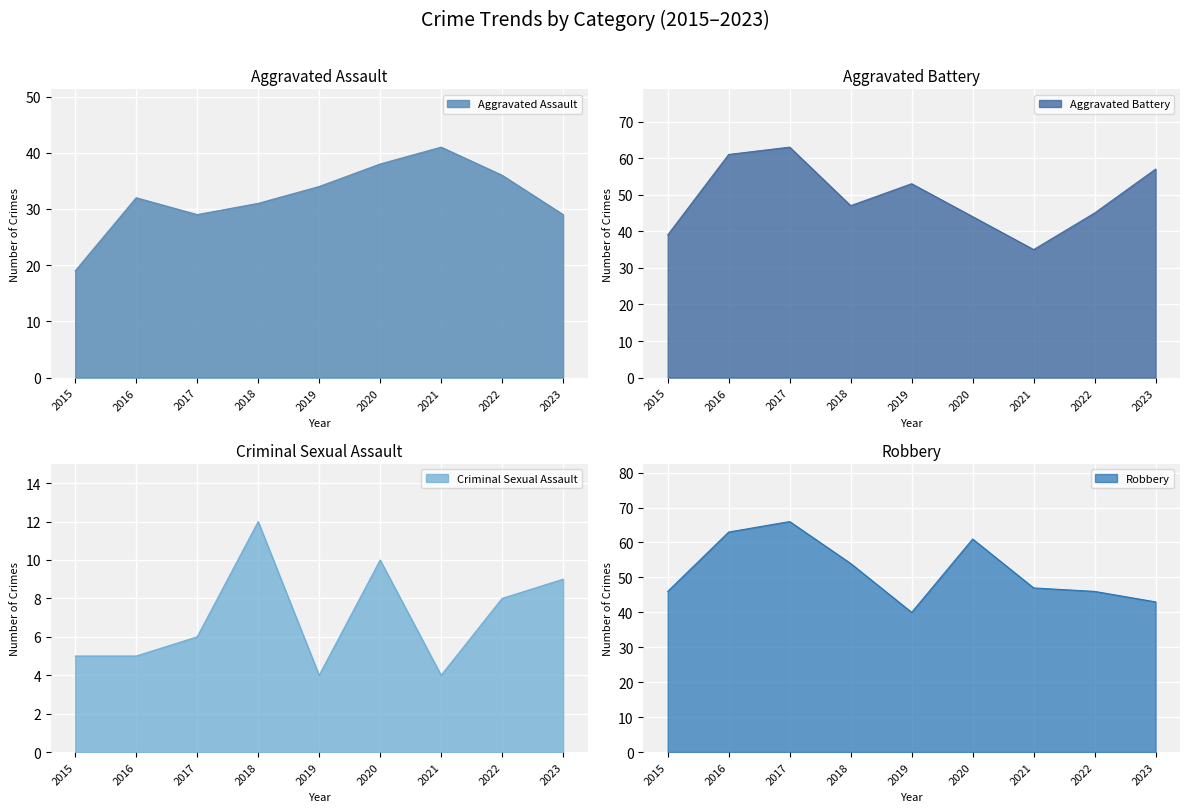

What is the value of the Criminal Sexual Assault point at the 1st from the left?

5